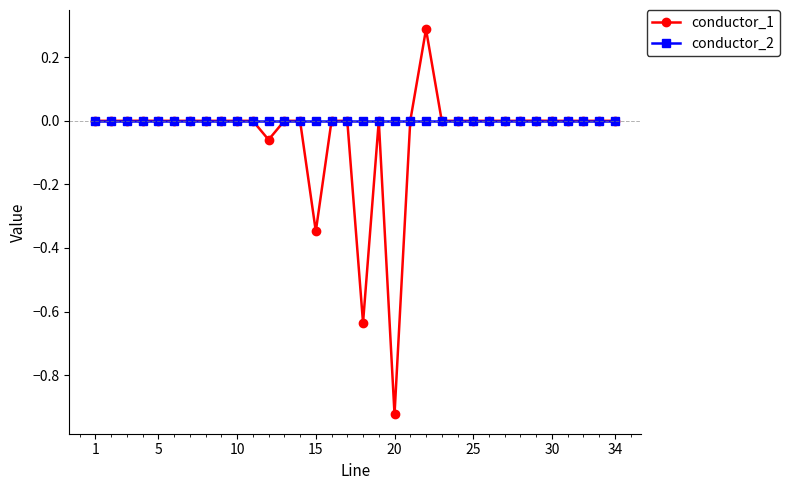

Is this an area chart (filled region under the line)?

No